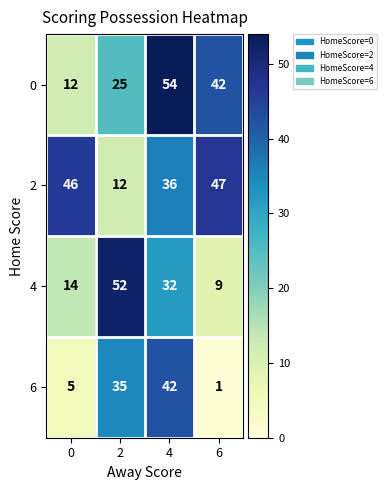

Reading left to right, extract all data points from this chart.

0: 12	25	54	42
2: 46	12	36	47
4: 14	52	32	9
6: 5	35	42	1